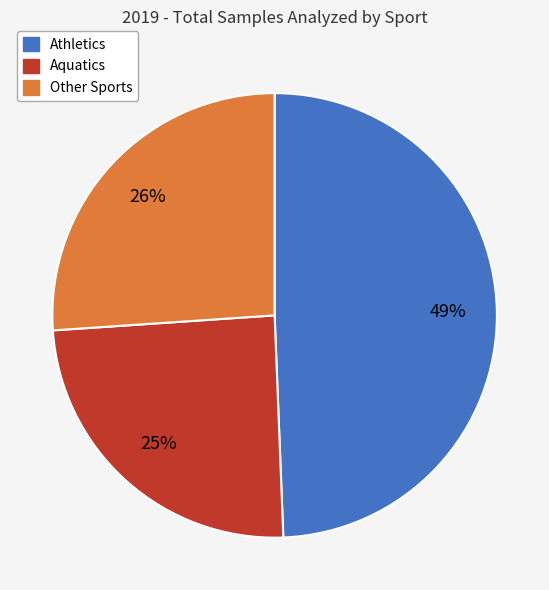

How many slices are in this pie chart?

3